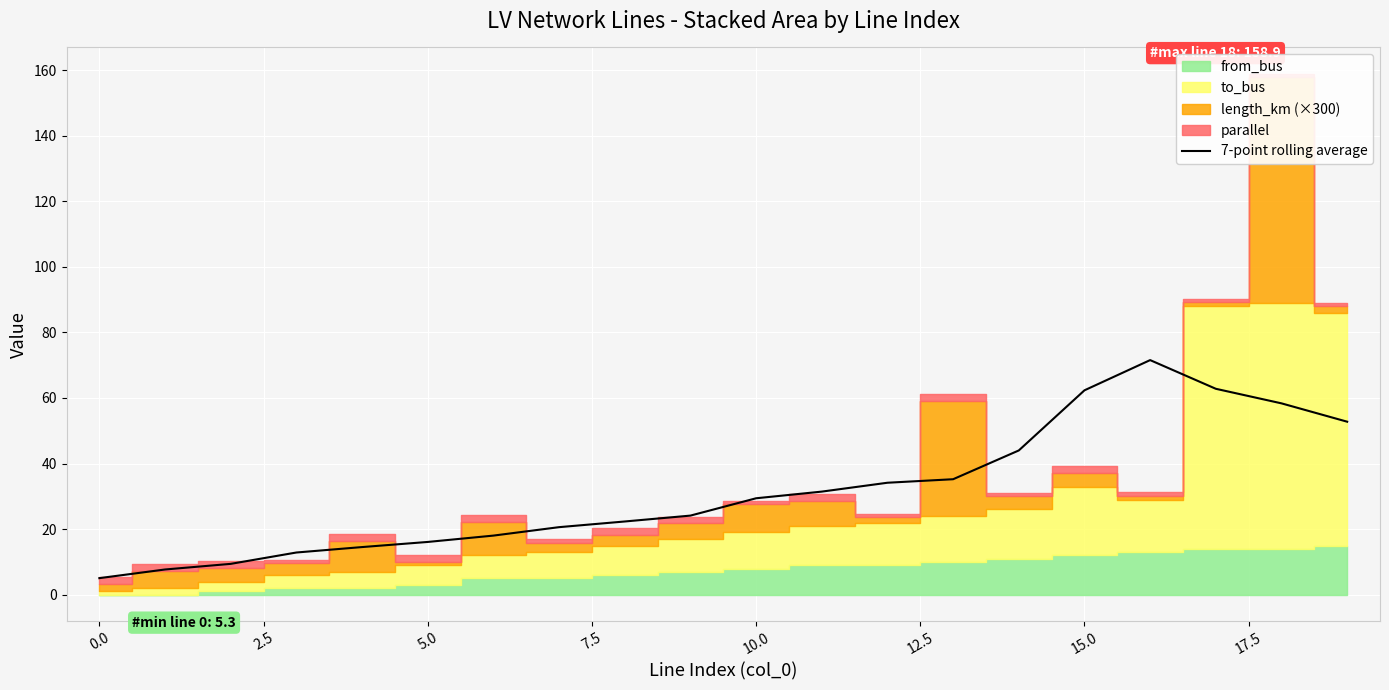

What is the value of the 20th point from the left?

52.8